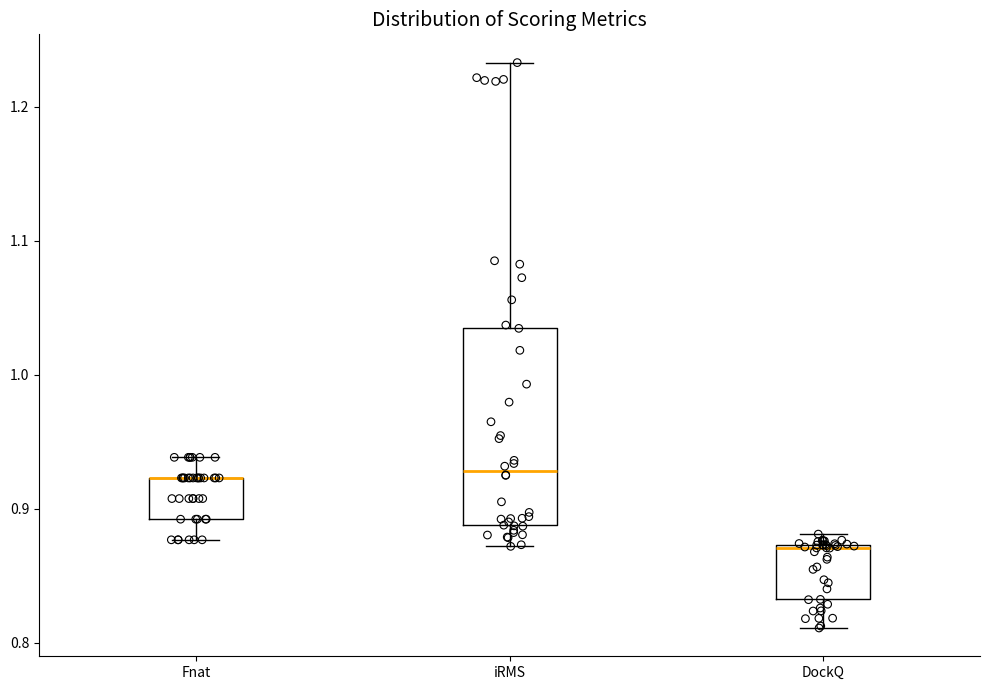

Reading left to right, transcribe this box plot: for each box, give where its median line is, the range the box spans, and where its two whiskers end, as read against the y-axis. The values are not printed on the chart, so give them approximately, as read against the axis.

Fnat: median 0.92 (drawn on the box's upper edge), box 0.89 to 0.92, whiskers 0.88 to 0.94
iRMS: median 0.93, box 0.89 to 1.04, whiskers 0.87 to 1.23
DockQ: median 0.87, box 0.83 to 0.87, whiskers 0.81 to 0.88